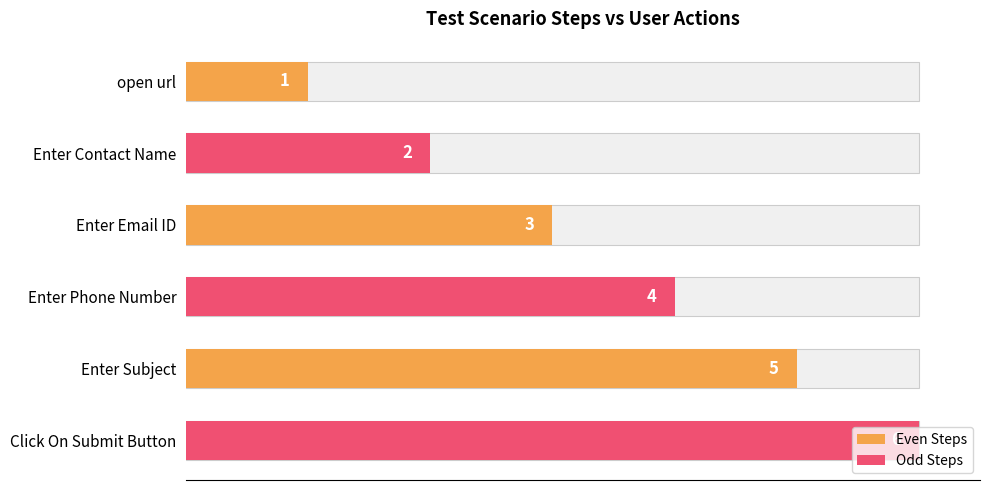

Are the bars grouped side by side (vs. stacked)?

No